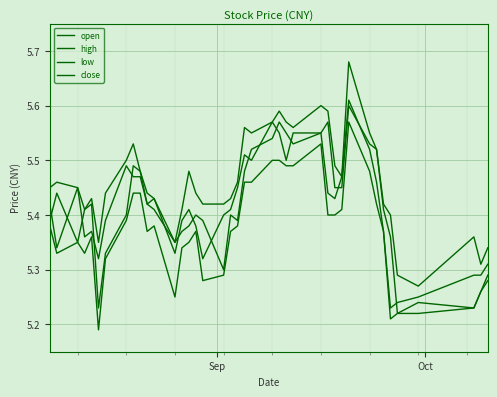

Is this an area chart (filled region under the line)?

No